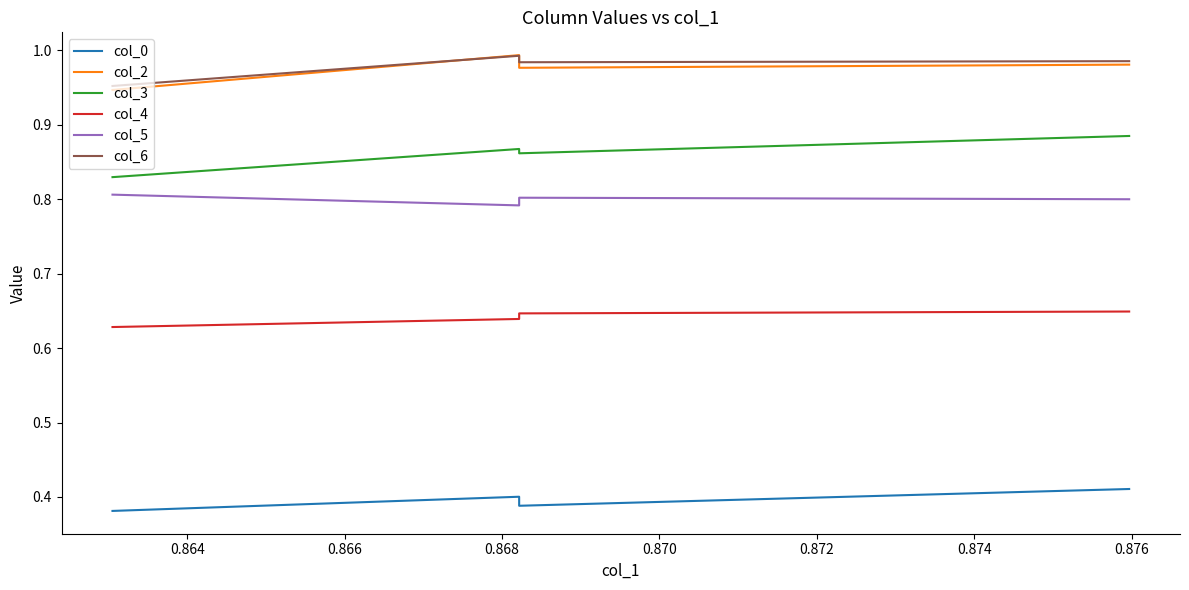

Rank the series at 0.866 from lowest to highest value.

col_0, col_4, col_5, col_3, col_2, col_6